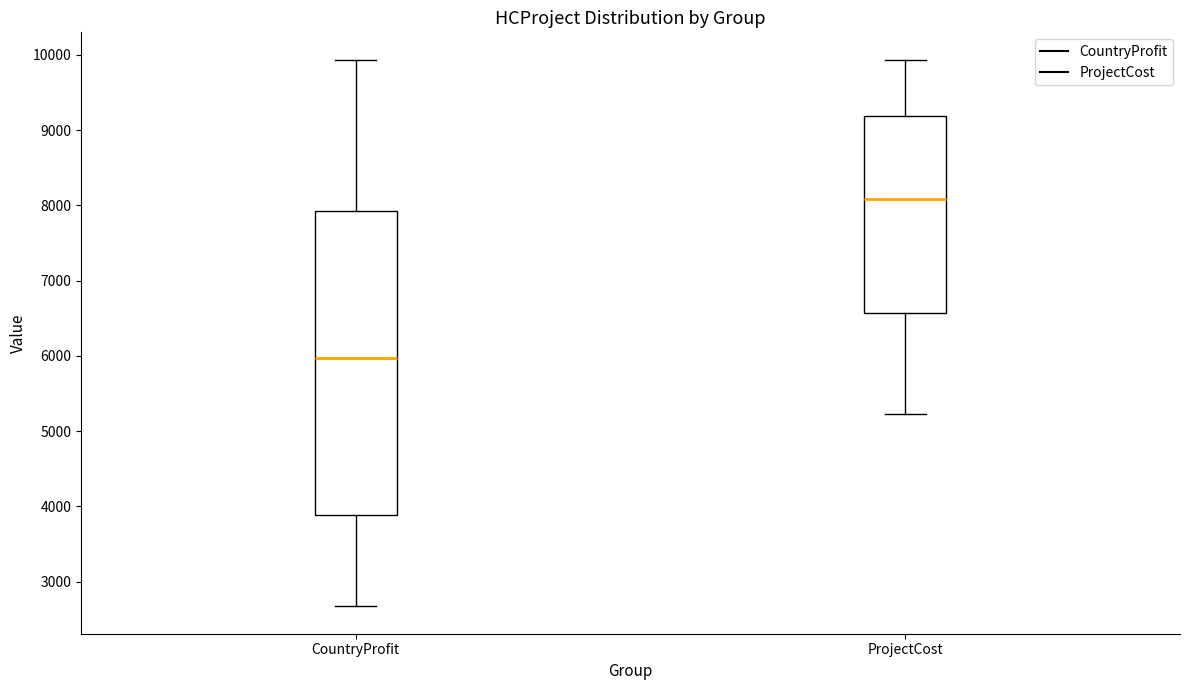

Comparing the boxes themselves (not the whiskers), which one is the tallest?

CountryProfit